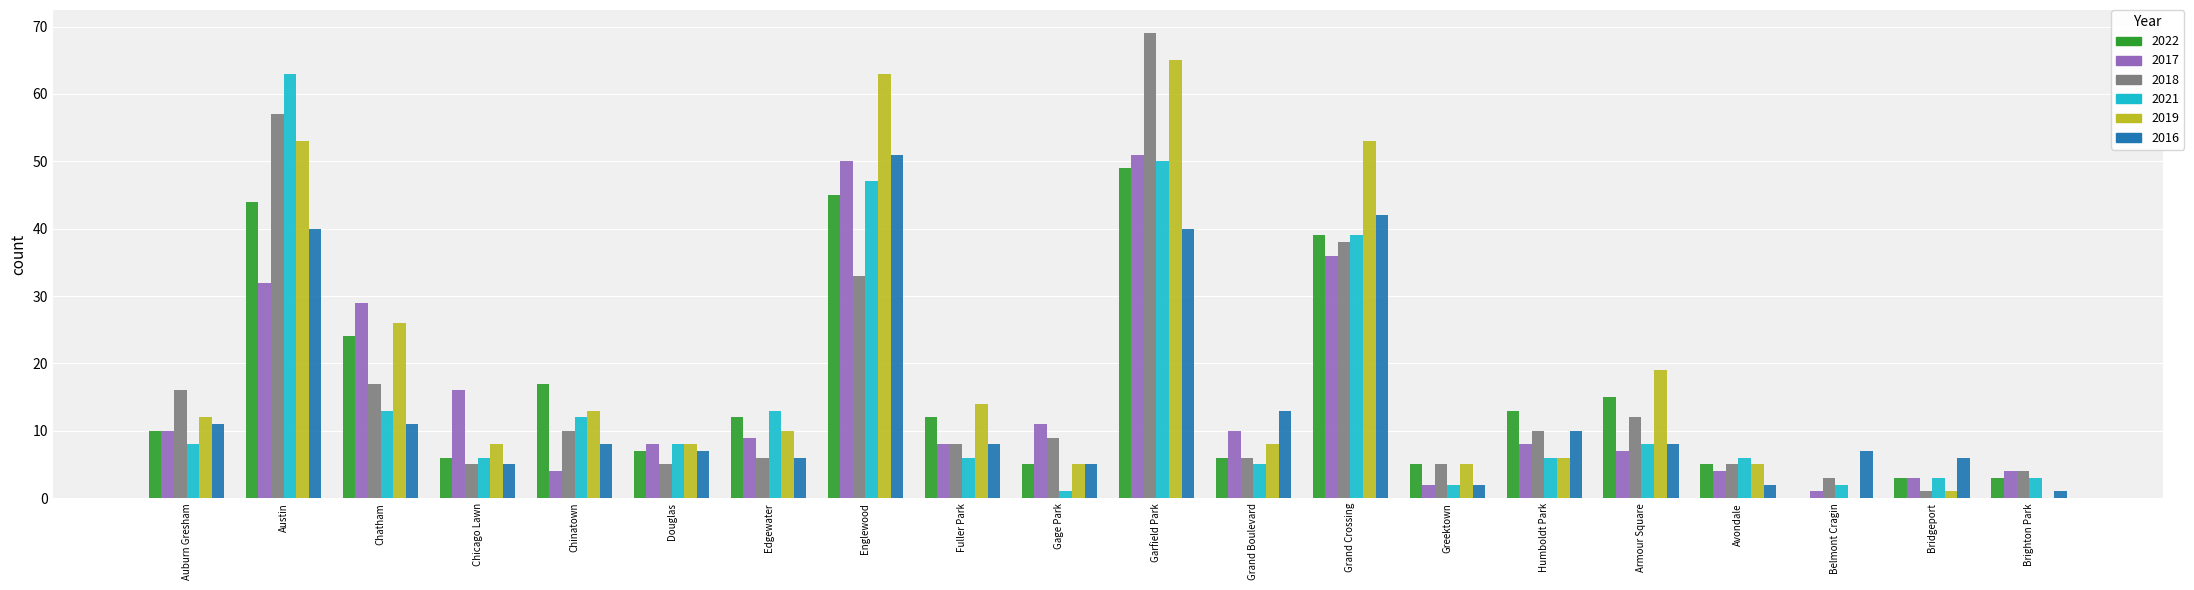

Is it true that 2017 equals 32 at Austin?

True